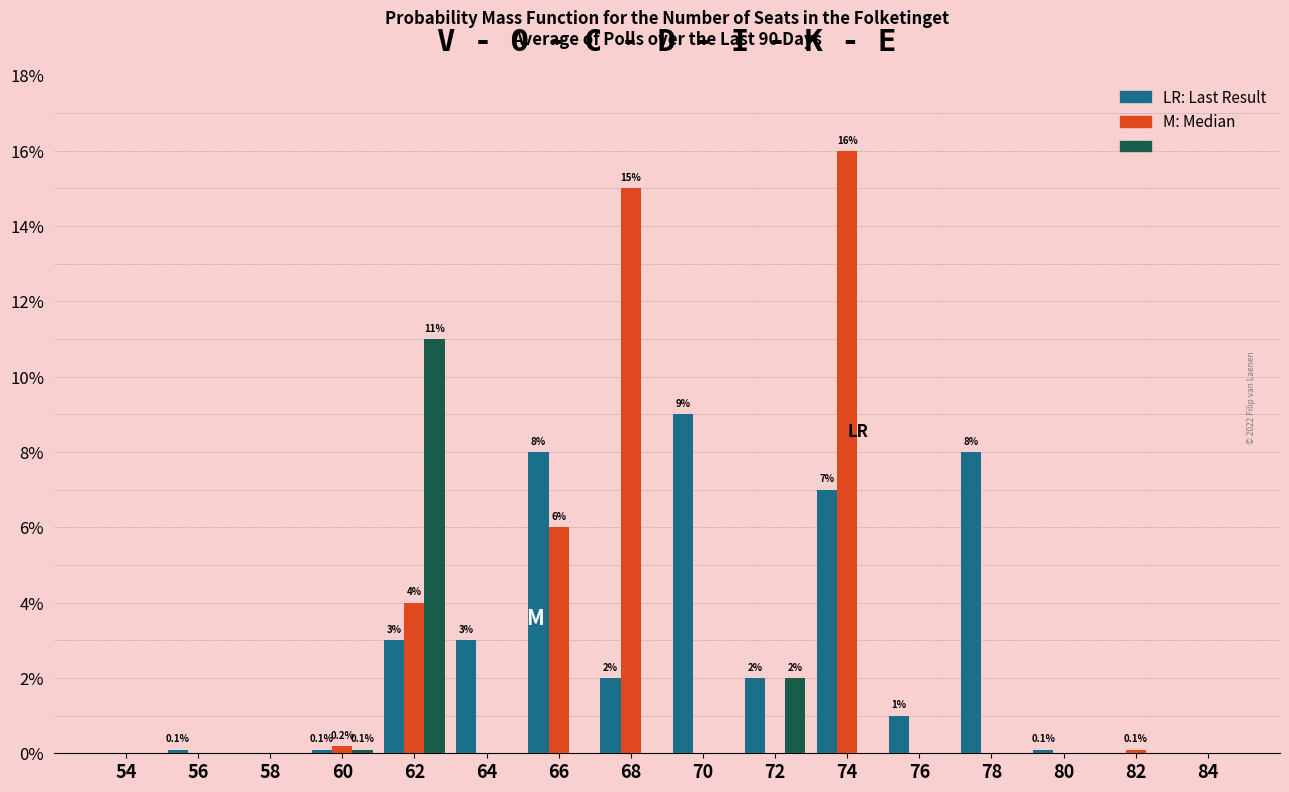

At which category is the sum across all series the highest?

74